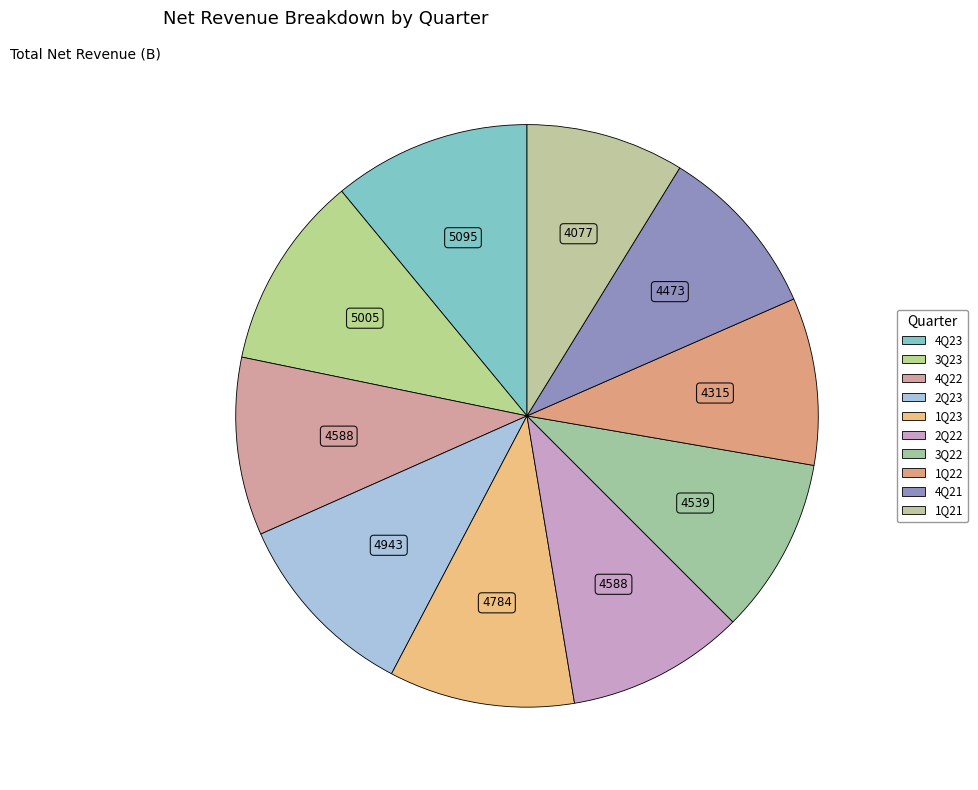

Does 1Q21 represent more than half of the total?

No